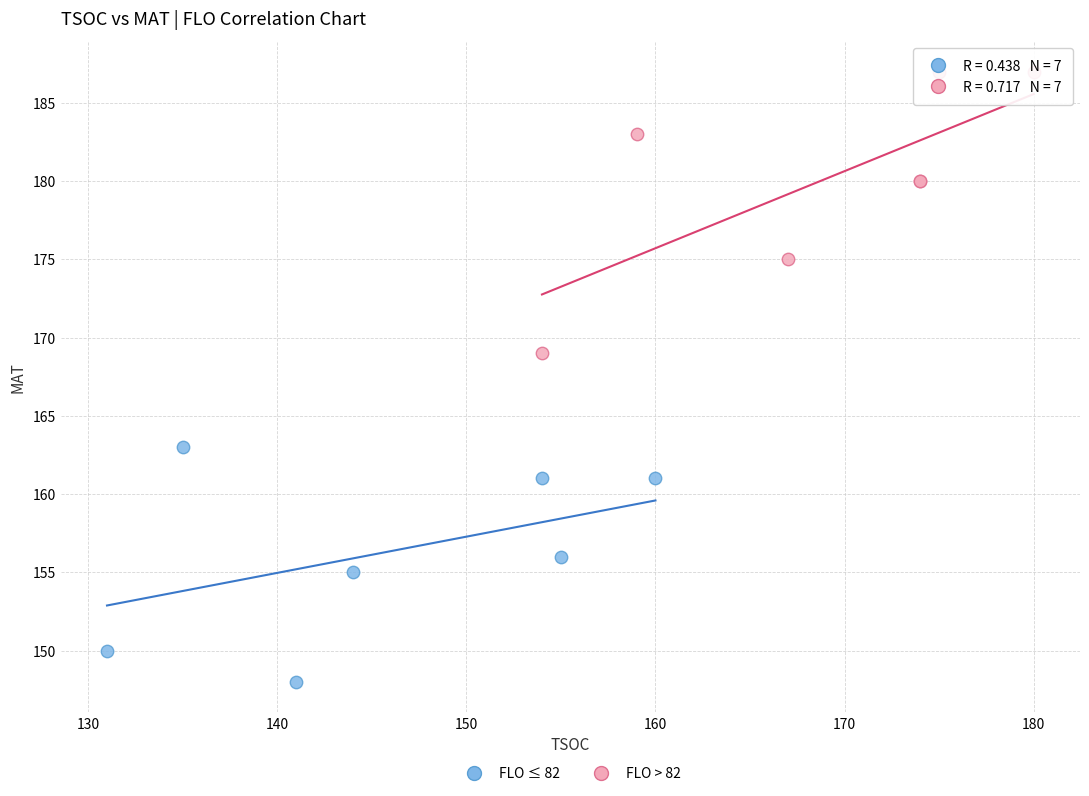

What are all the series names shown in the legend?

FLO ≤ 82, FLO > 82